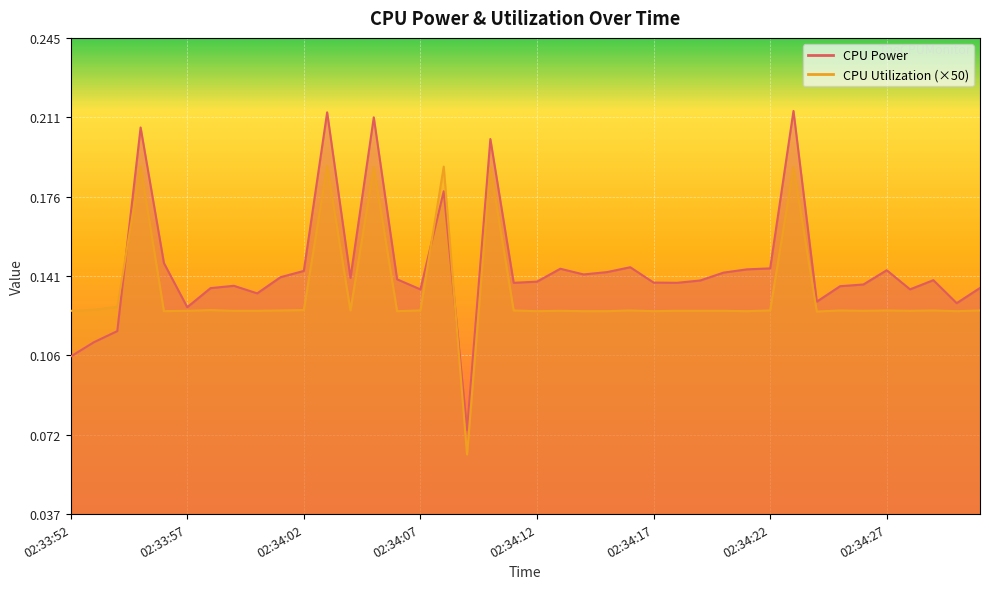

The value of CPU Power at 02:34:10 is 0.2. True or false?

True